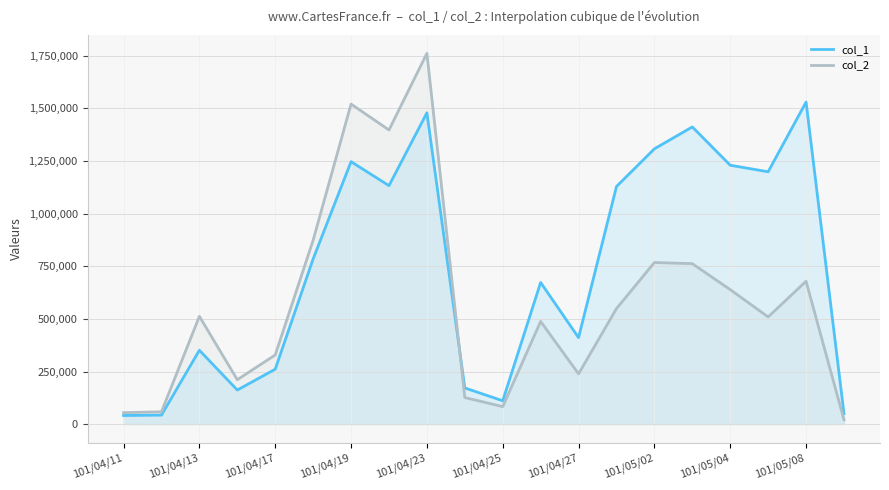

What are all the series names shown in the legend?

col_1, col_2